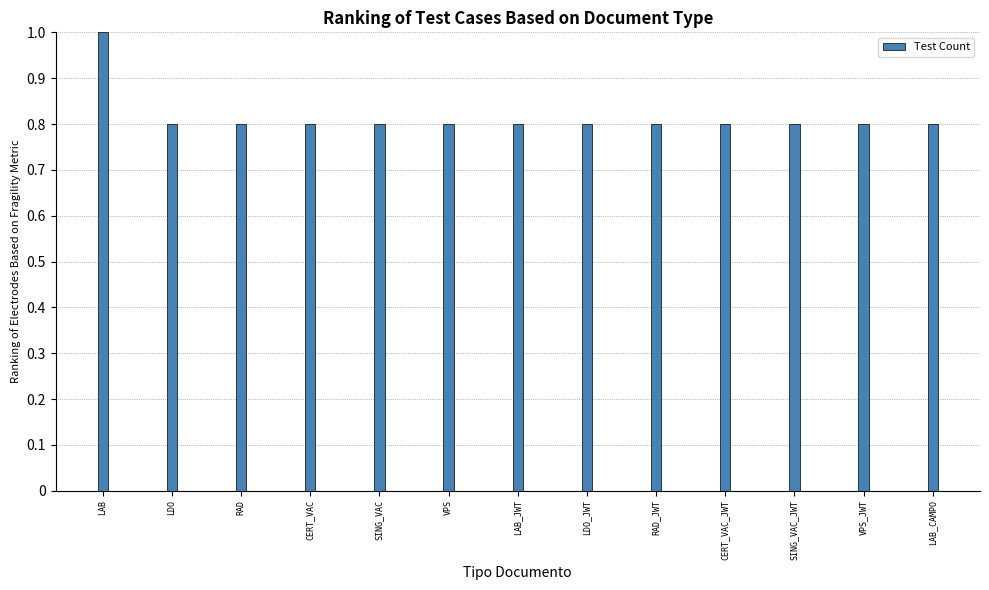

Is it true that the value at LAB_CAMPO is 1.3?

False